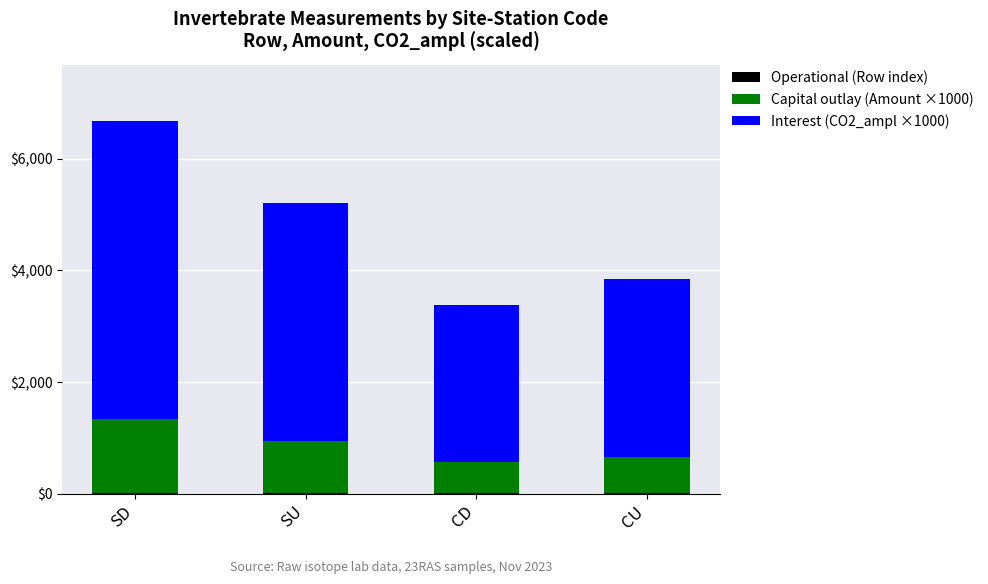

At which category is the sum across all series the highest?

SD